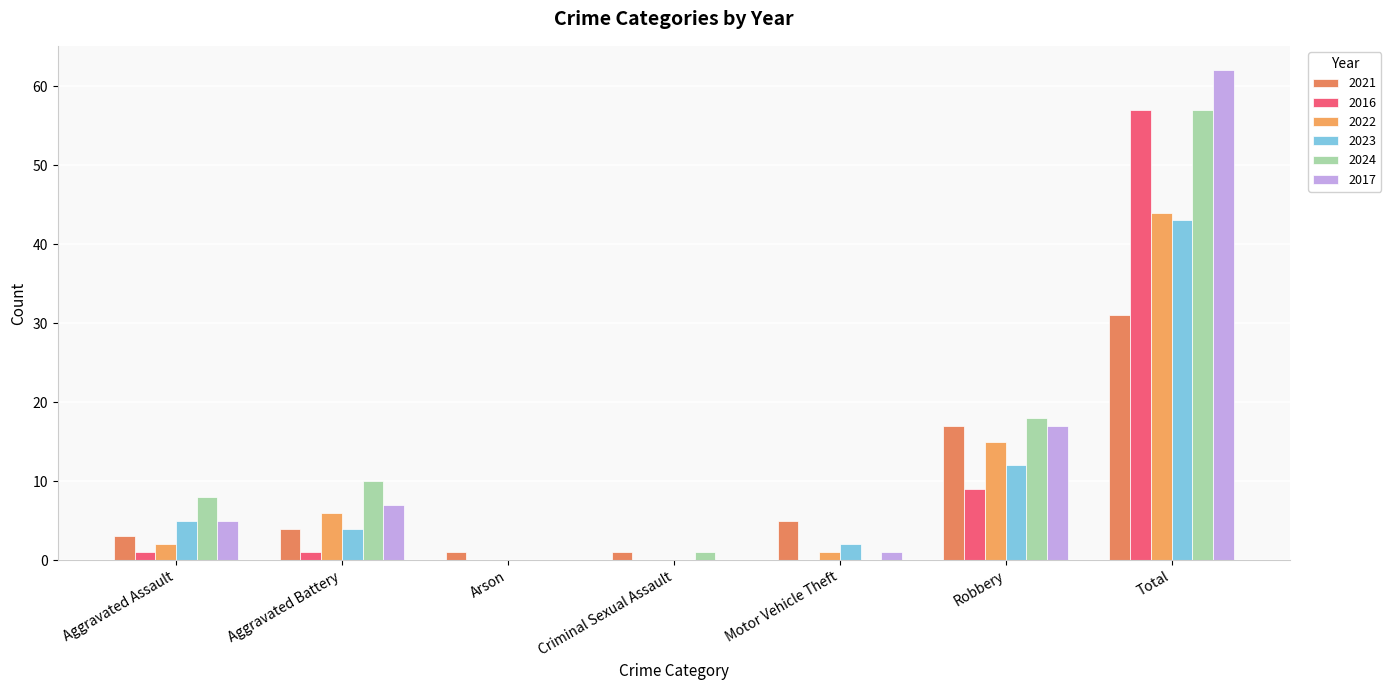

Between Total and Motor Vehicle Theft, which is larger?

Total